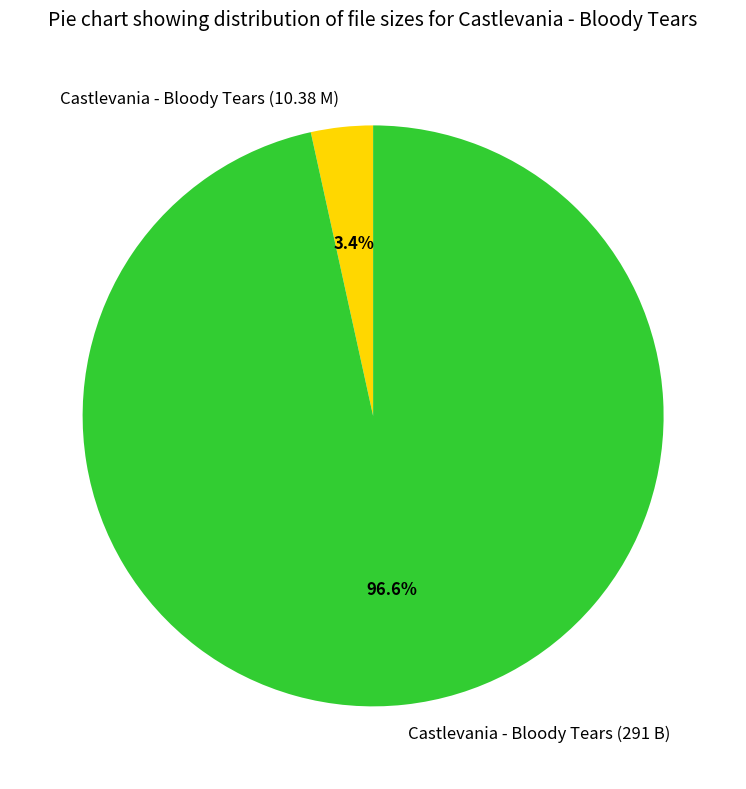

What percentage is the Castlevania - Bloody Tears (291 B) slice, to the nearest percent?

97%